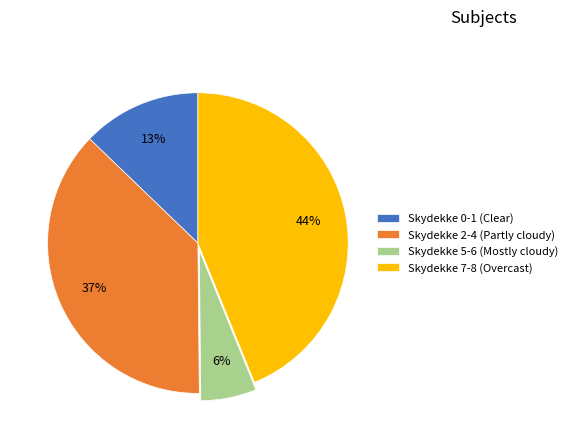

To the nearest percent, what is the difference between the largest and smallest slice percentages?

38%